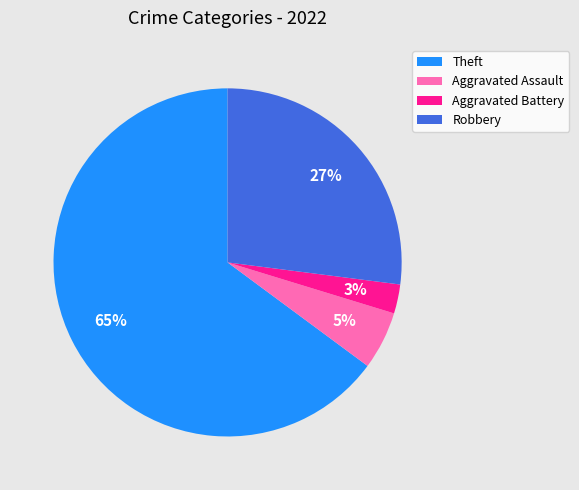

Which category accounts for the majority?

Theft